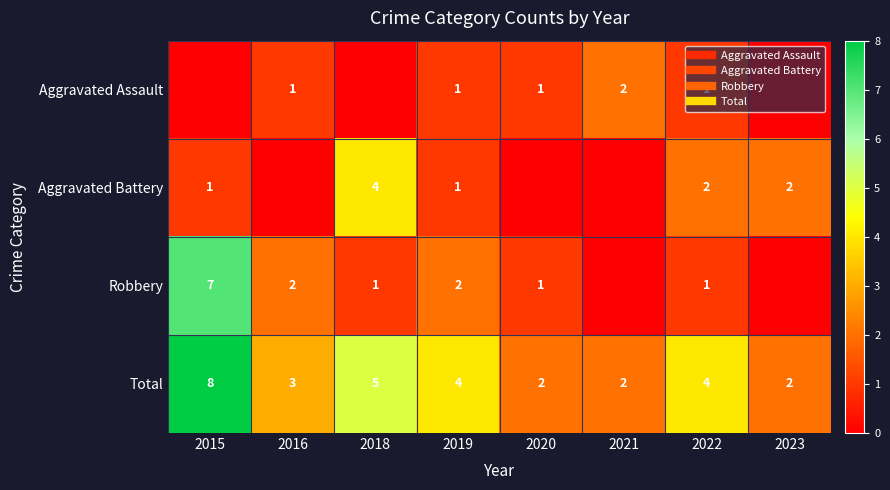

What is the spread (max minus min) of values at 2020?

2